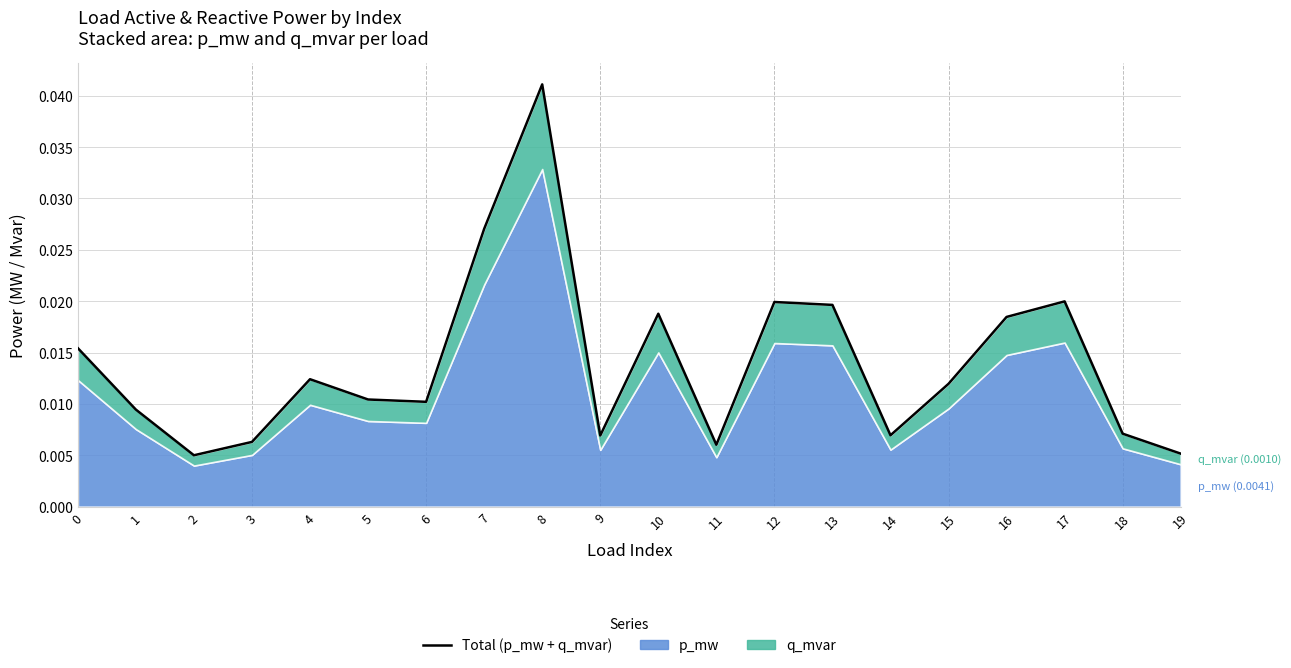

List the labels in order of value, smallest first.

2, 19, 11, 3, 9, 14, 18, 1, 6, 5, 15, 4, 0, 16, 10, 13, 12, 17, 7, 8